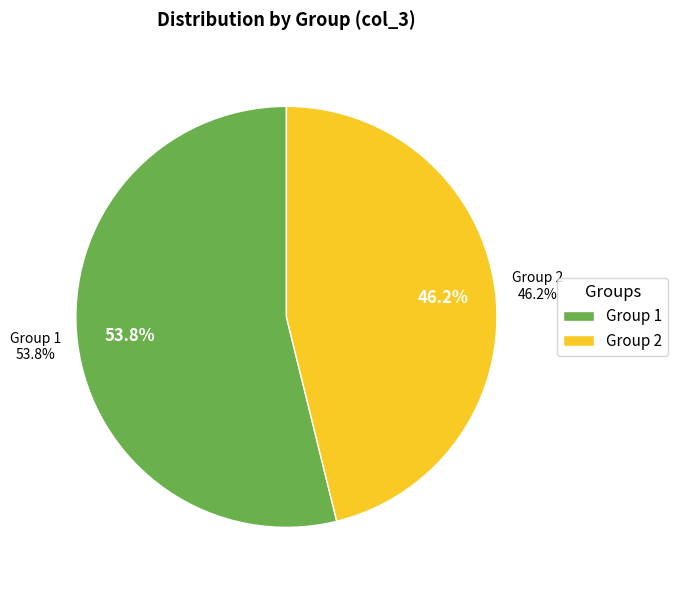

To the nearest percent, what portion does 1 represent?

54%